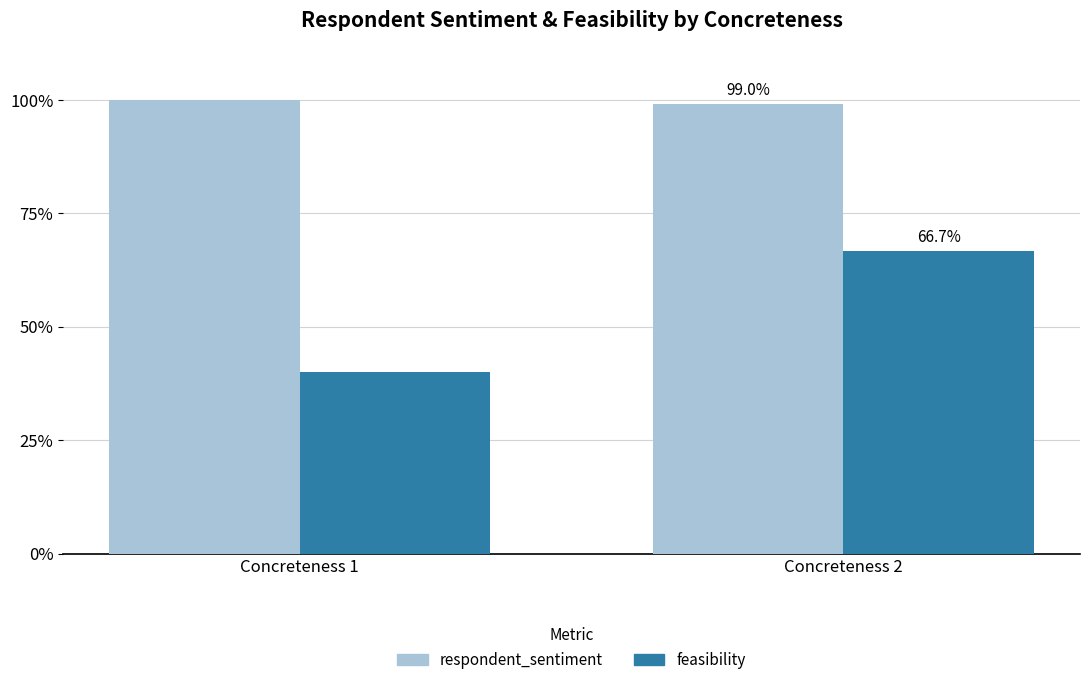

Does the chart contain any negative values?

No